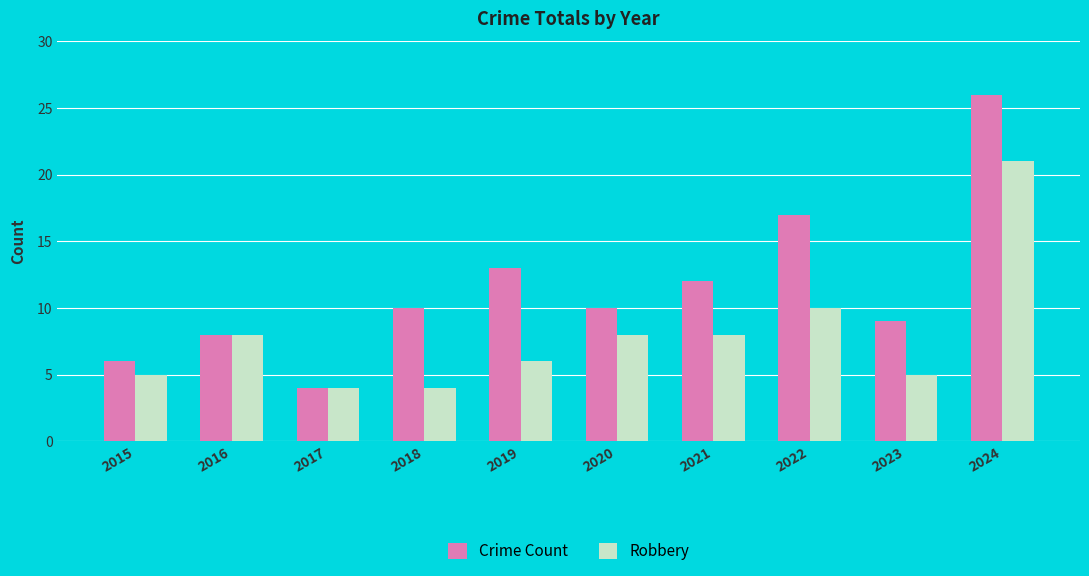

At which category is the sum across all series the highest?

2024